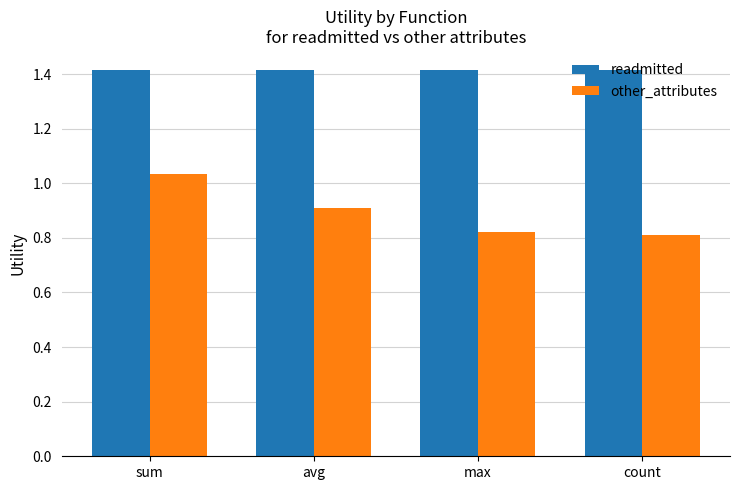

Does the chart contain any negative values?

No